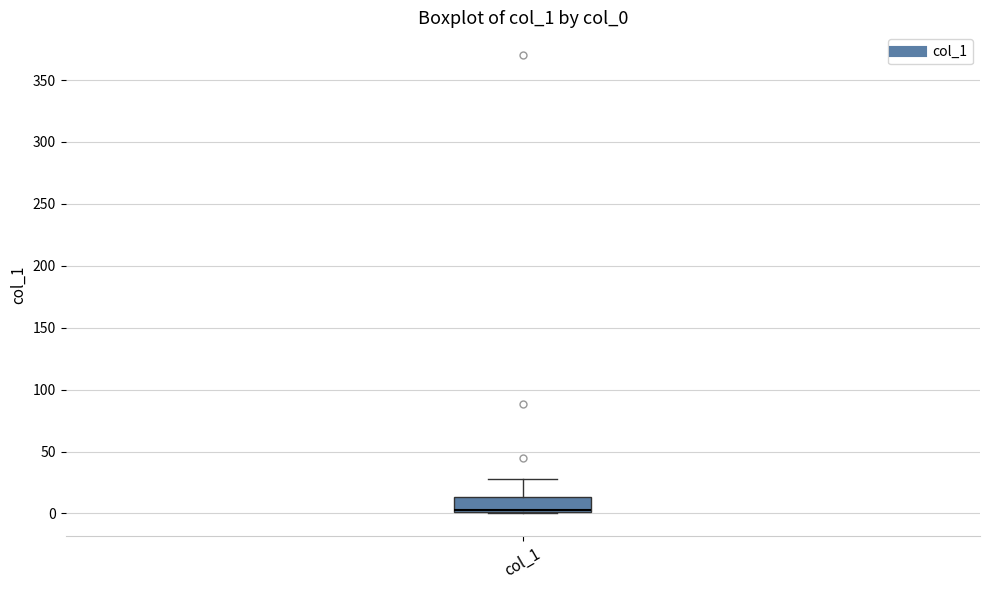

Transcribe this box plot: give where the median line is, the range the box spans, and where the two whiskers end, as read against the y-axis. The values are not printed on the chart, so give them approximately, as read against the axis.

median 5, box 0 to 15, whiskers 0 to 30